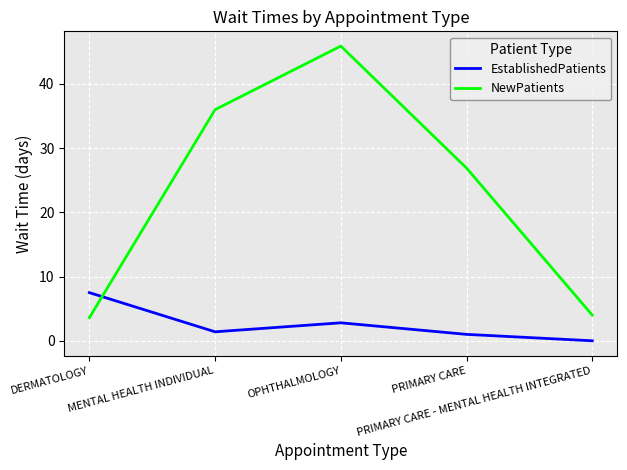

The value of NewPatients at PRIMARY CARE - MENTAL HEALTH INTEGRATED is 4.0. True or false?

True